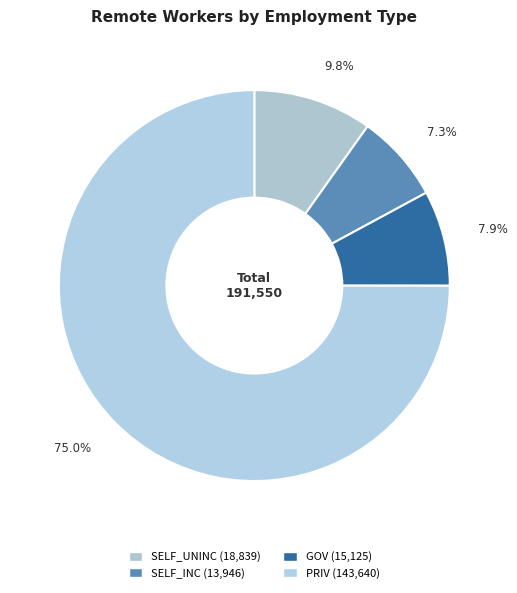

To the nearest percent, what percentage of the pie is SELF_UNINC?

10%